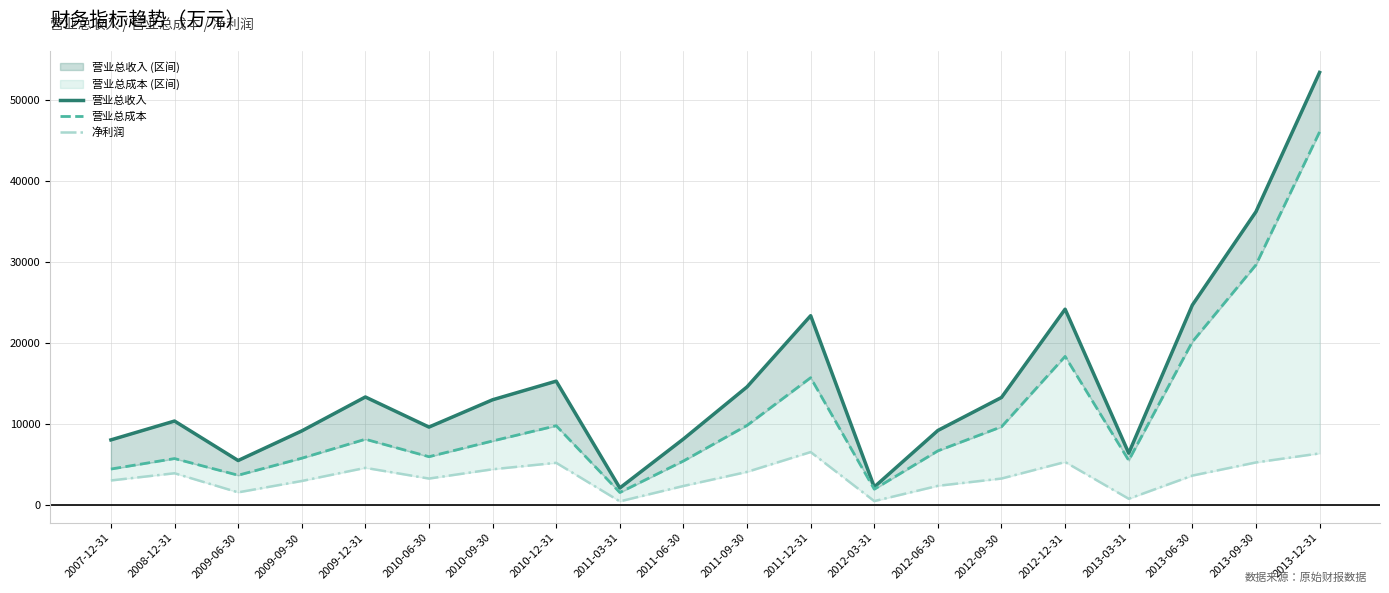

At which category does 净利润 reach its first local valley?

2009-06-30